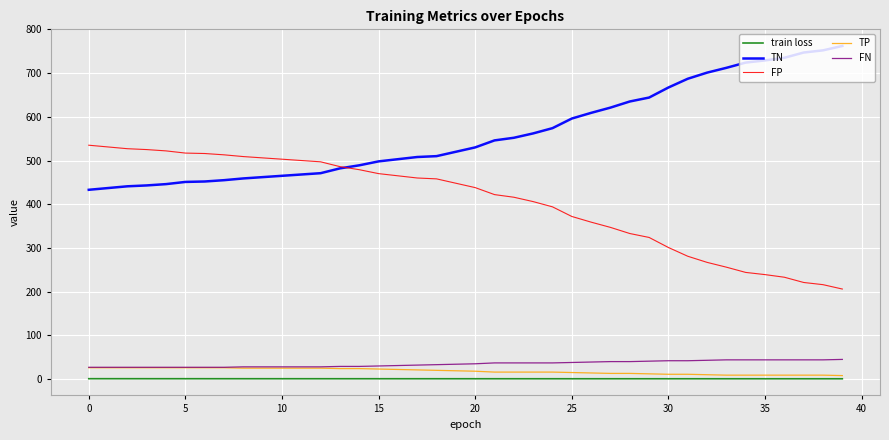

Which series has the largest total across all categories?

TN